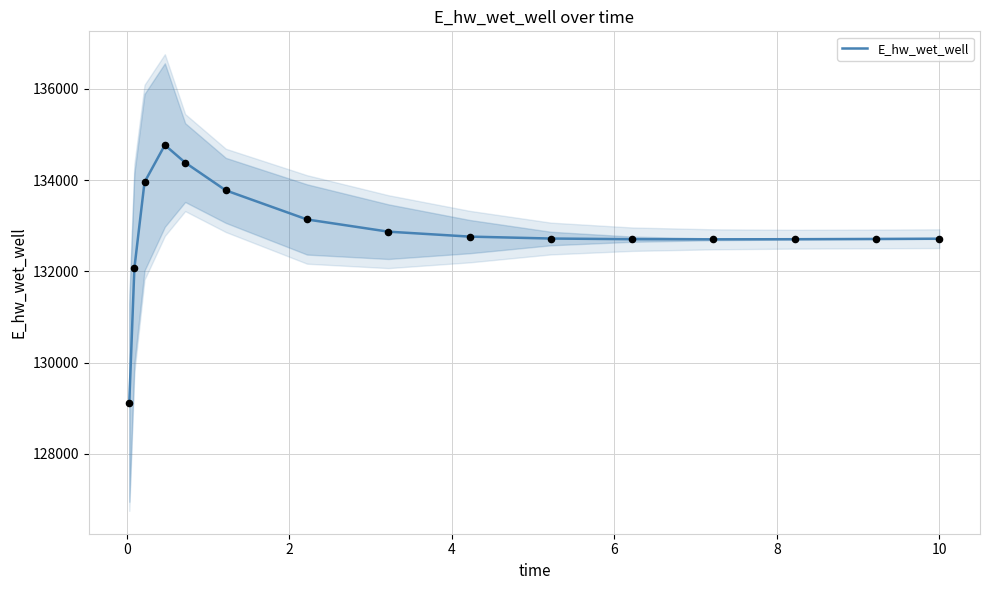

What is the maximum value for E_hw_wet_well?

134770.4